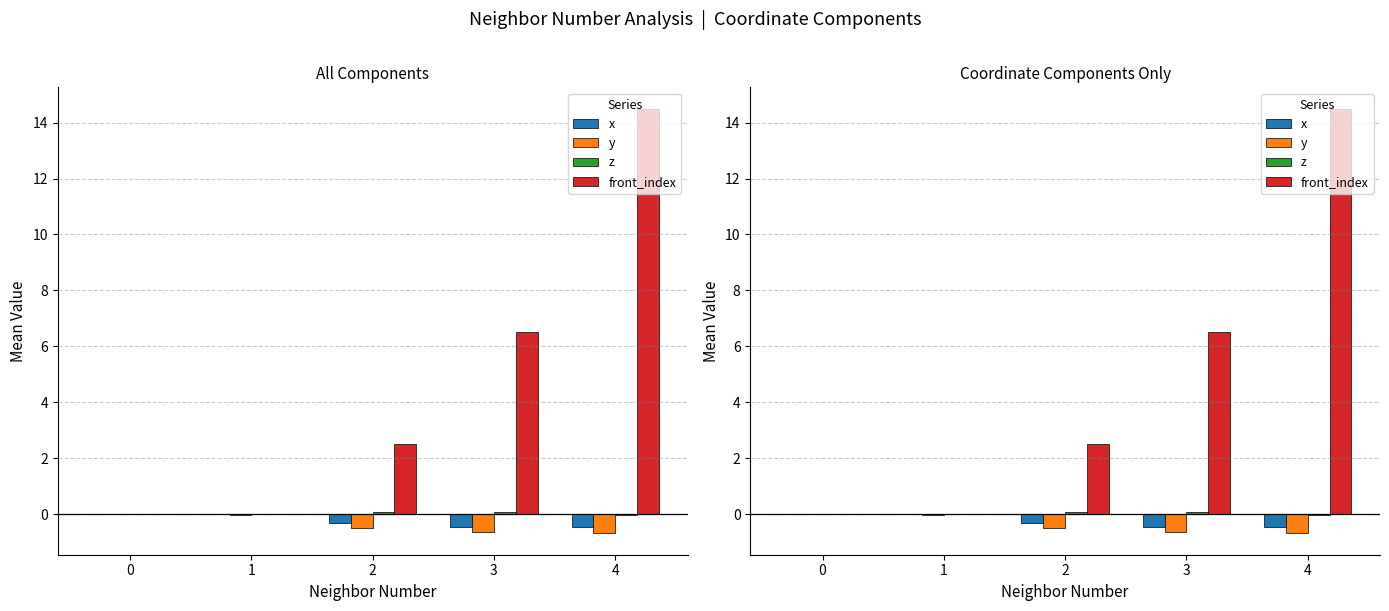

What is the maximum value shown in the chart?

14.5